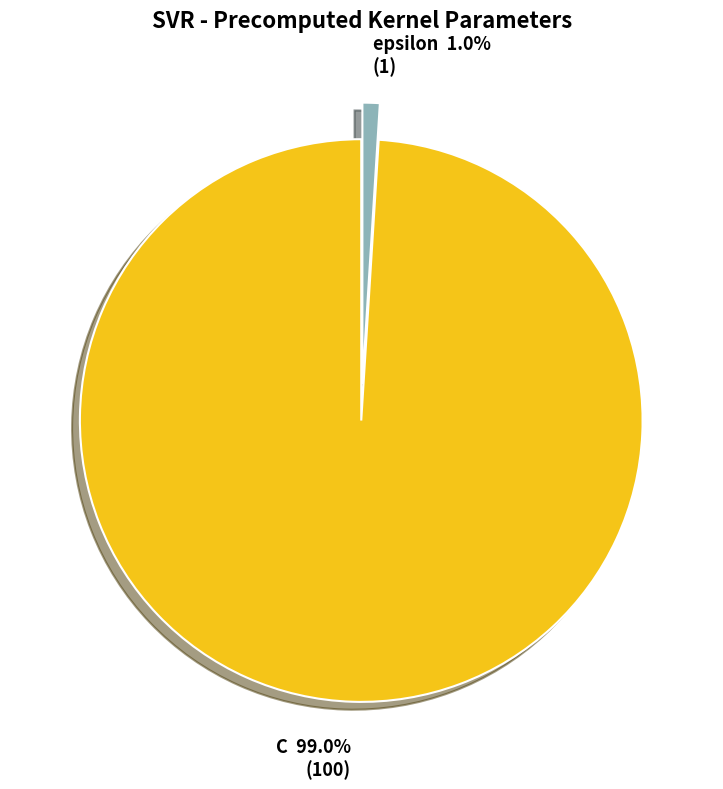

What percentage is the C slice, to the nearest percent?

99%